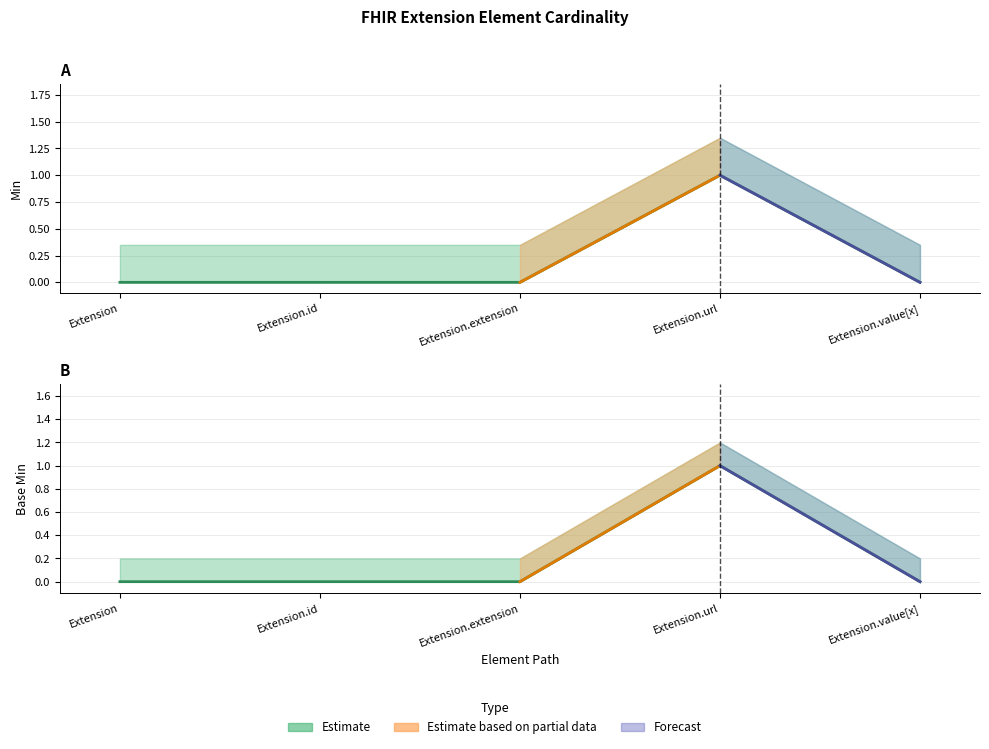

What is the label of the 2nd point from the left?

Extension.id